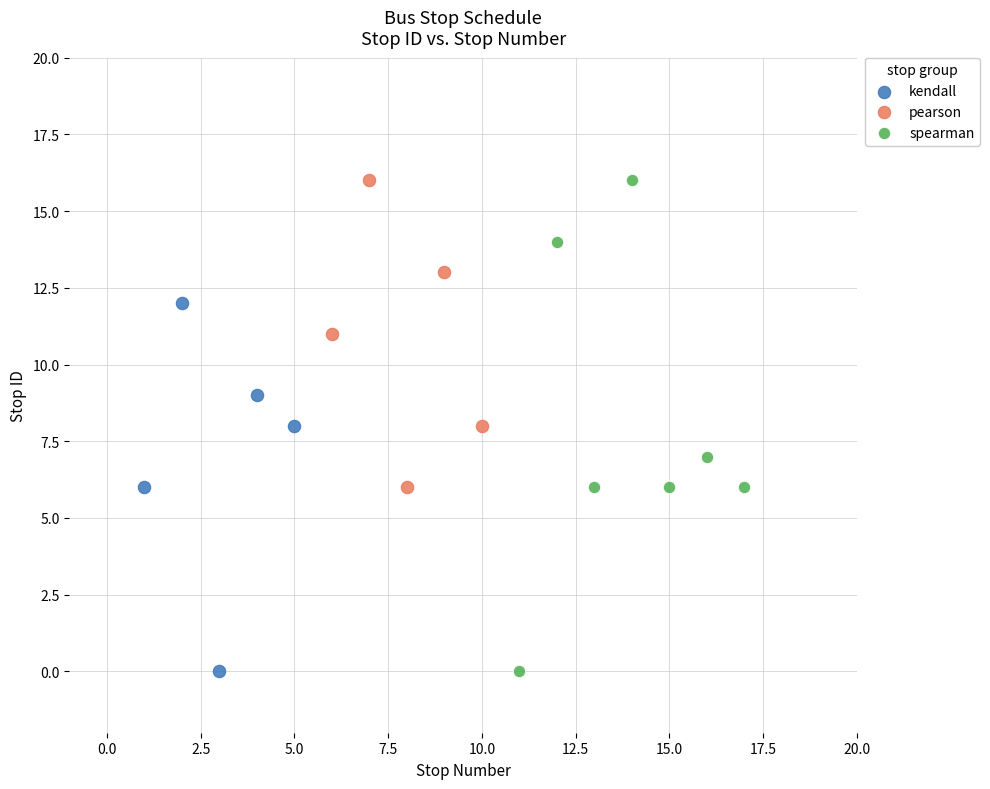

Which series has the widest spread of Y values?

spearman